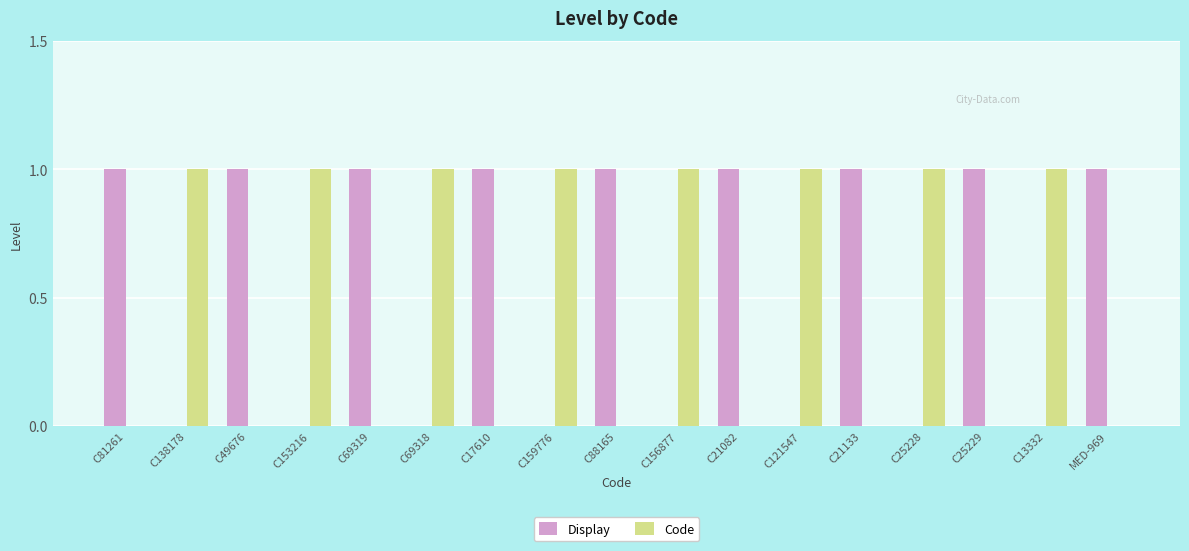

Reading right to left, what are all the values shown in this chart?

Display: MED-969=1	C13332=0	C25229=1	C25228=0	C21133=1	C121547=0	C21082=1	C156877=0	C88165=1	C159776=0	C17610=1	C69318=0	C69319=1	C153216=0	C49676=1	C138178=0	C81261=1
Code: MED-969=0	C13332=1	C25229=0	C25228=1	C21133=0	C121547=1	C21082=0	C156877=1	C88165=0	C159776=1	C17610=0	C69318=1	C69319=0	C153216=1	C49676=0	C138178=1	C81261=0